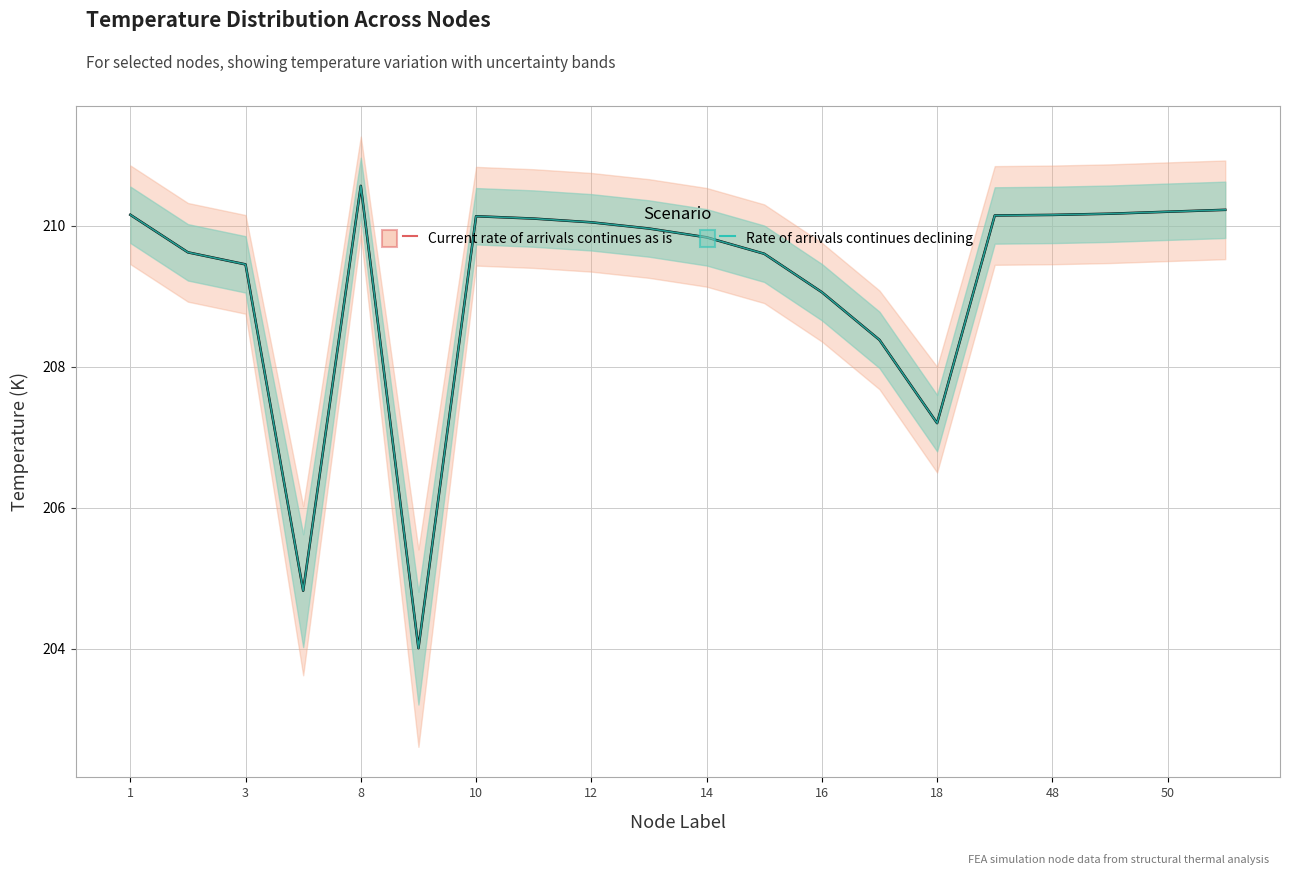

What is the greatest value displayed?

210.6